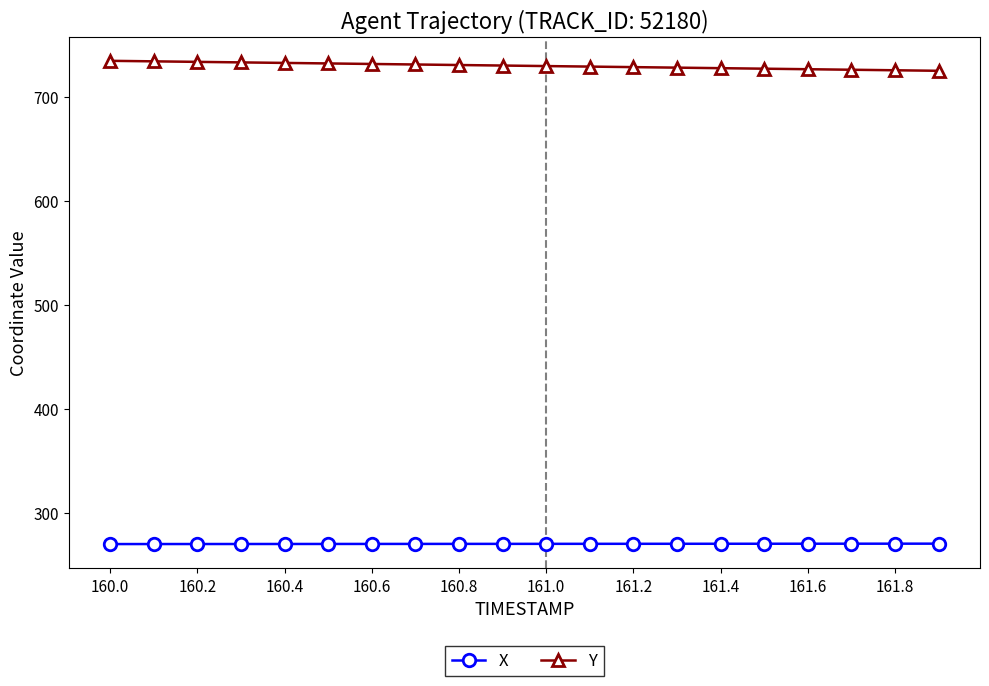

What is the value of the X point at the 16th from the left?

270.6